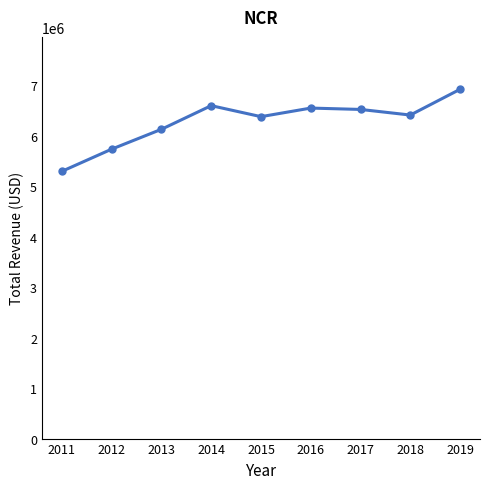

Does the chart have visible grid lines?

No